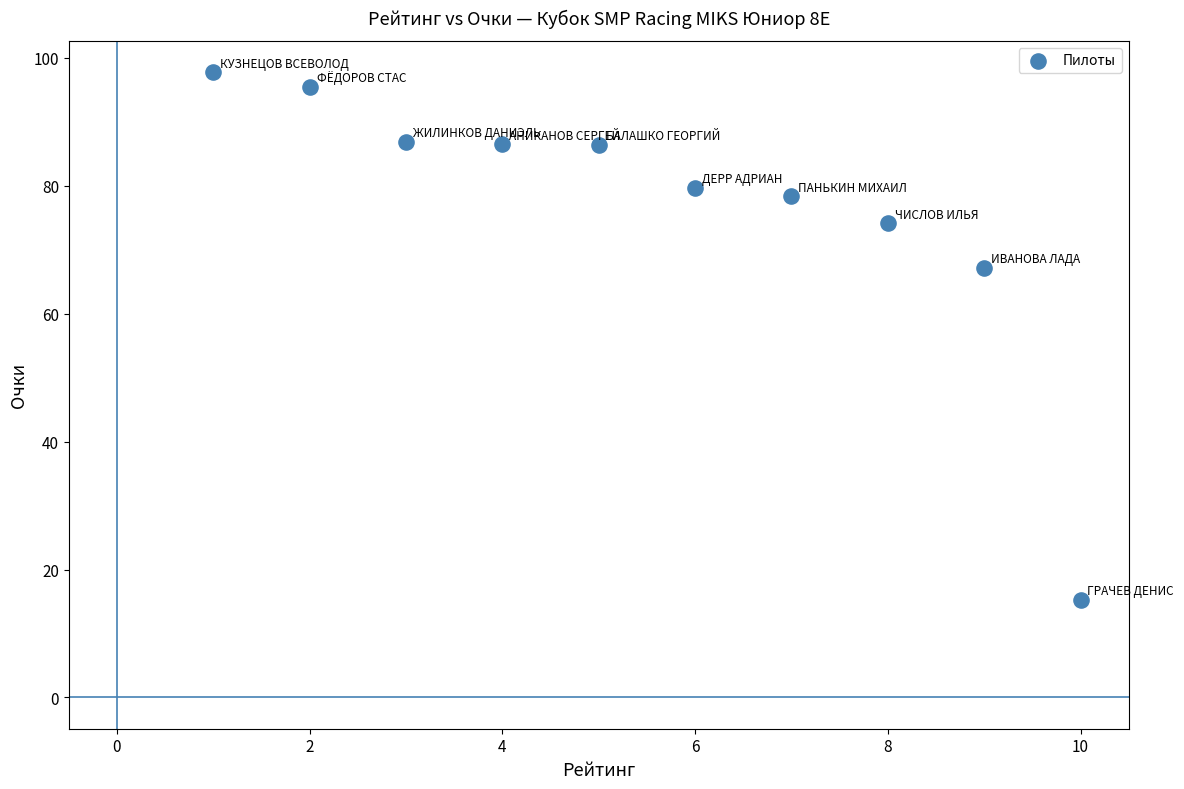

What Y value in the scatter plot is closest to 56?

67.2